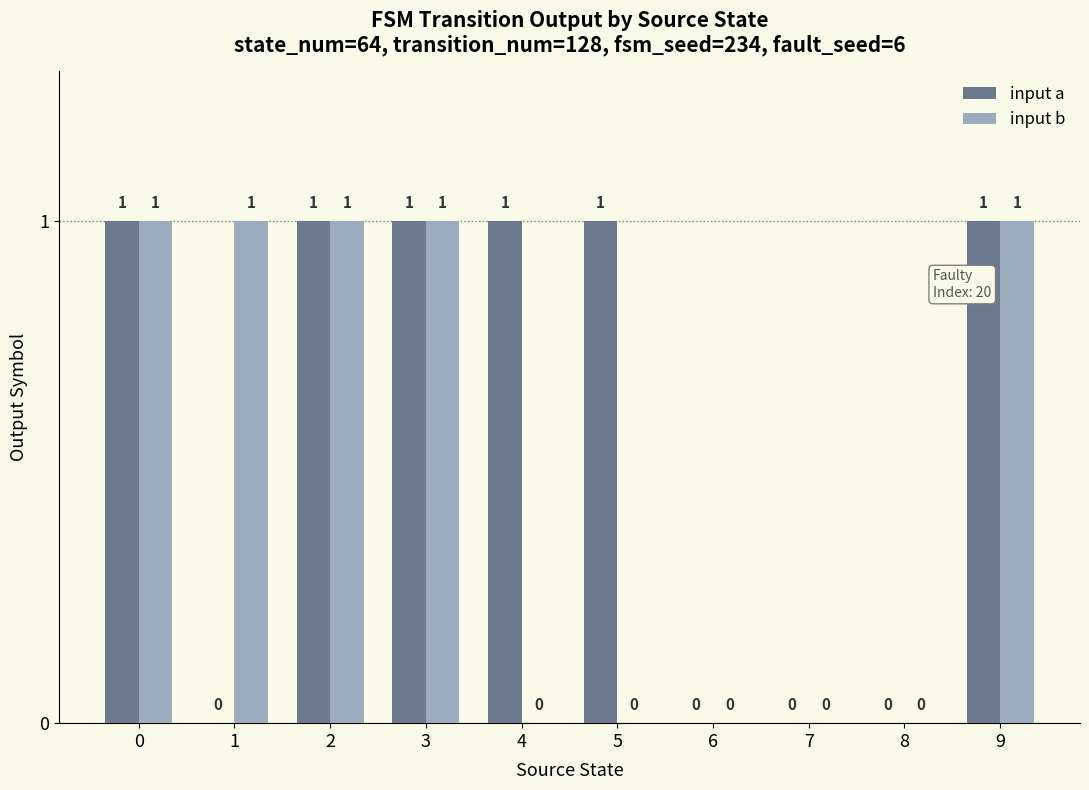

What are all the series names shown in the legend?

input a, input b